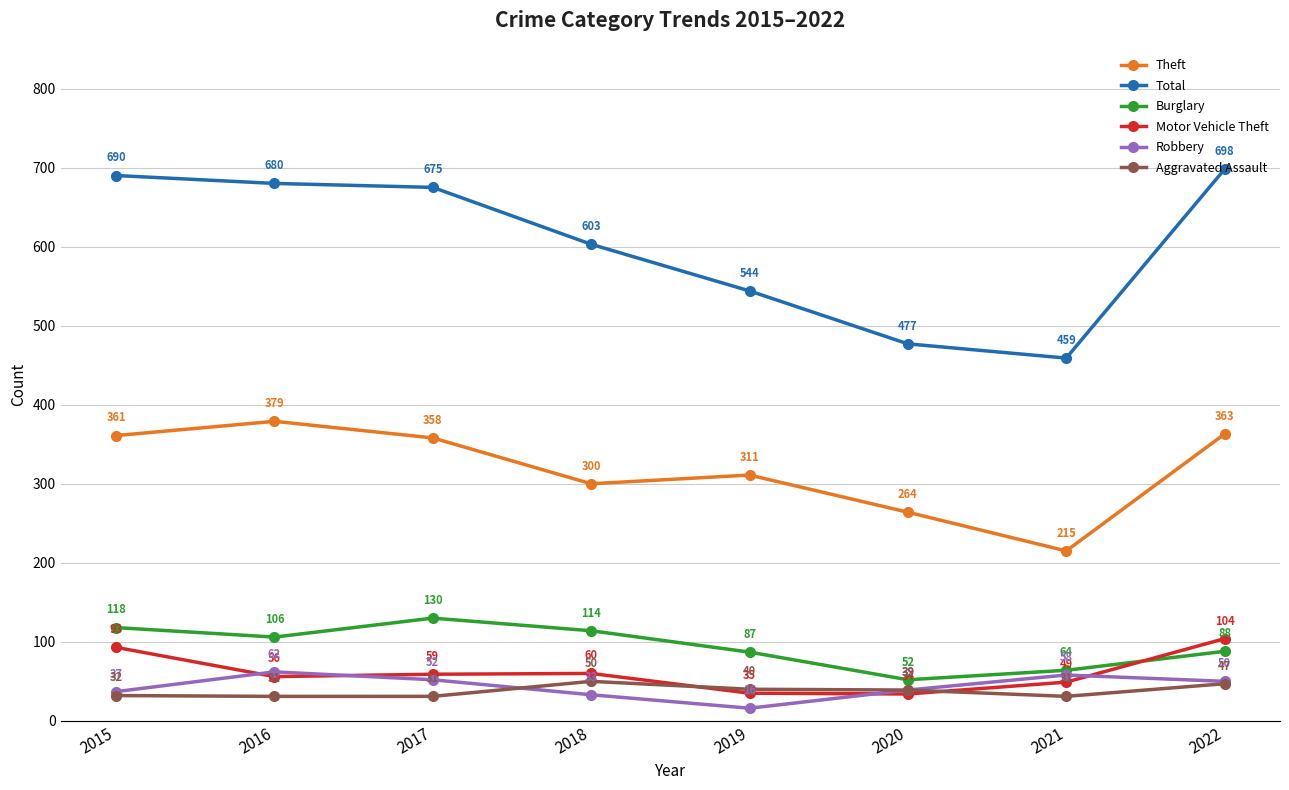

Is it true that Robbery equals 9 at 2020?

False